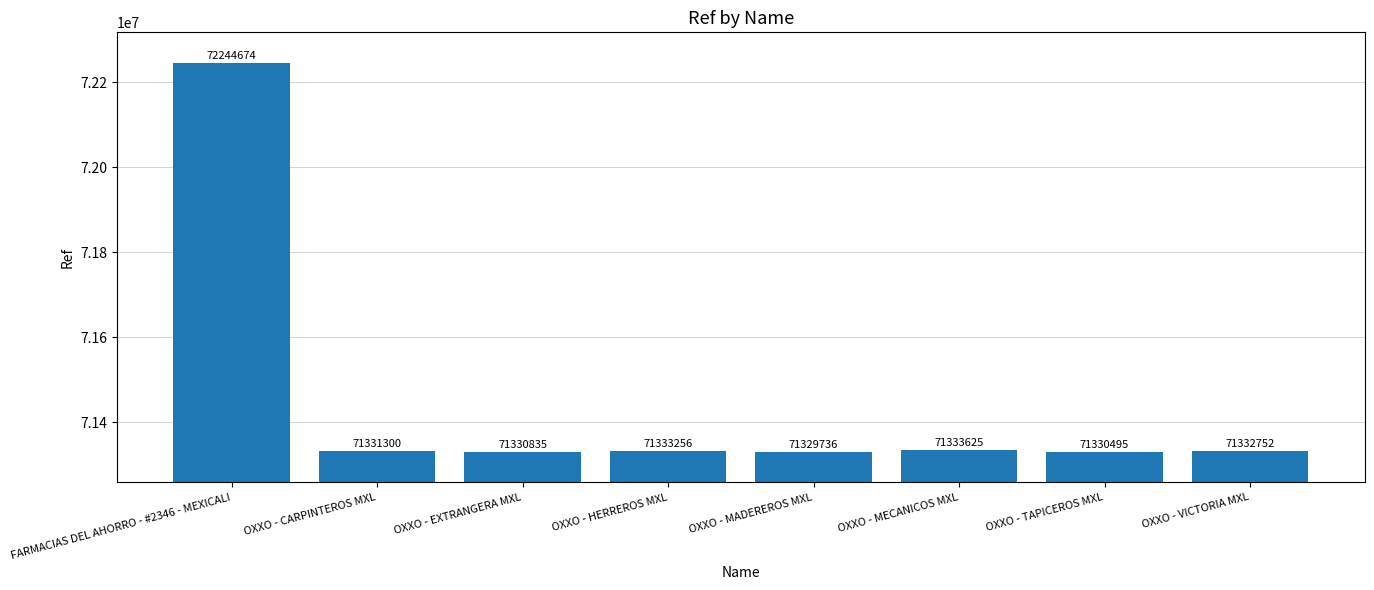

Which label corresponds to the largest value in the chart?

FARMACIAS DEL AHORRO - #2346 - MEXICALI